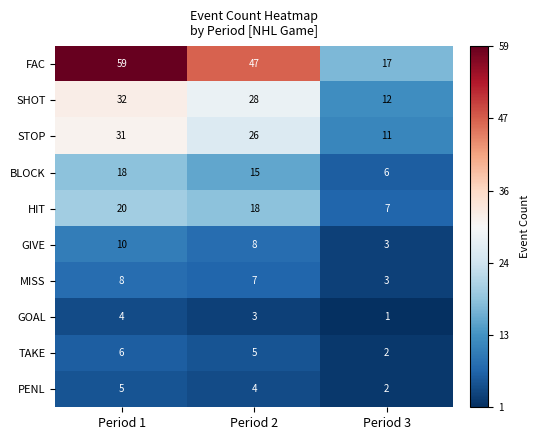

At which category is the sum across all series the highest?

Period 1